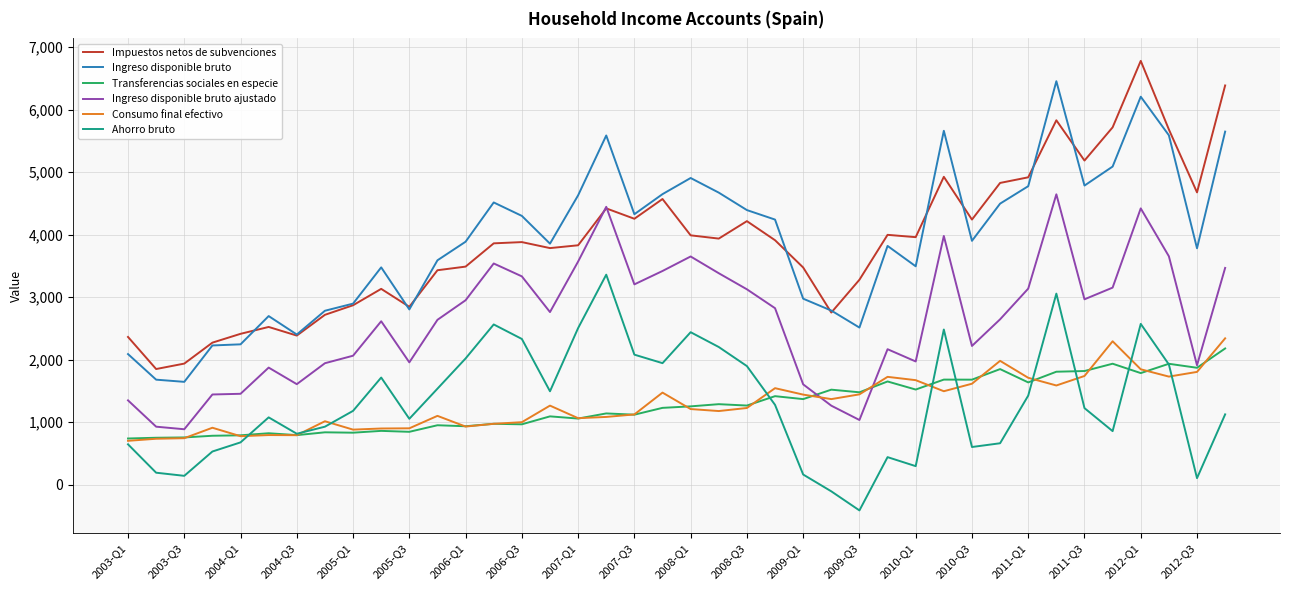

What is the maximum value for Consumo final efectivo?

2342